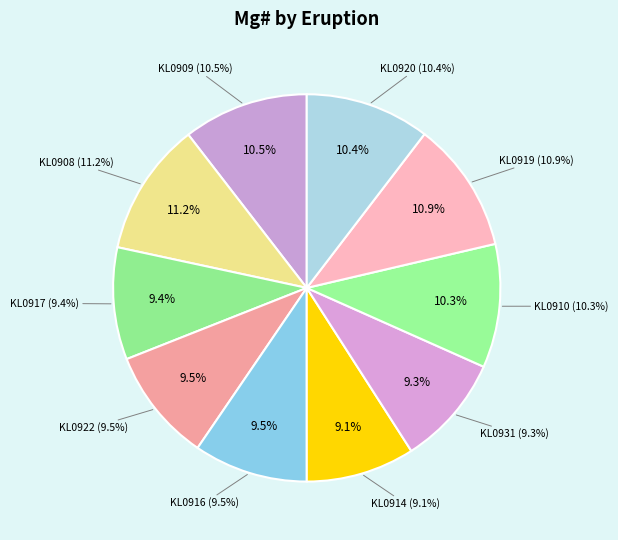

How many slices are in this pie chart?

10